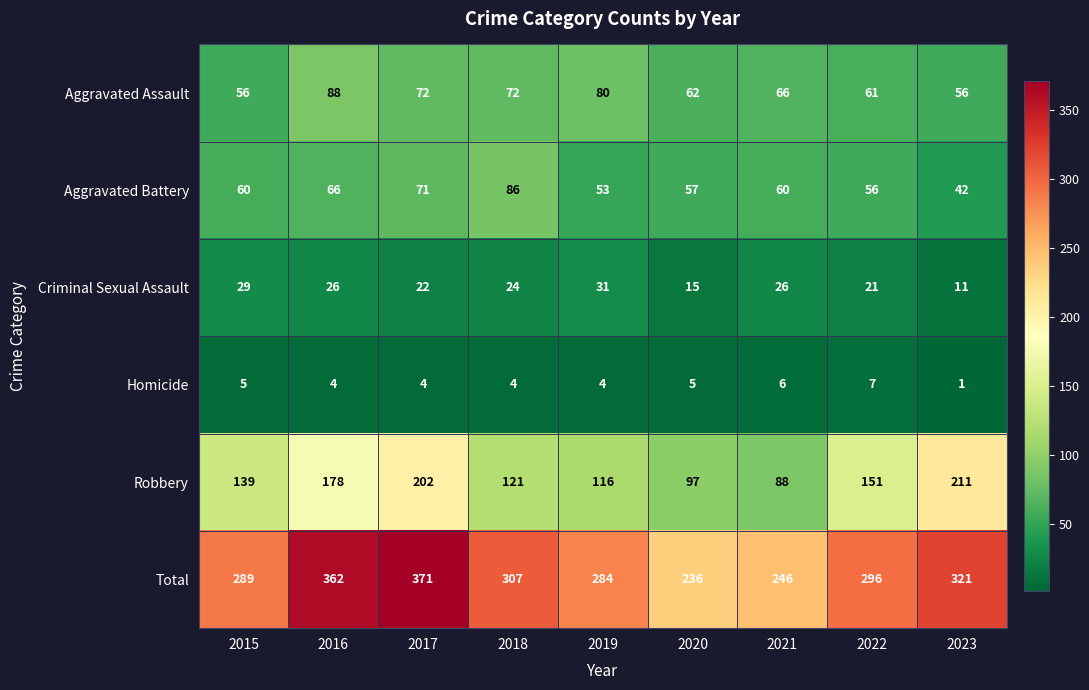

At which category is the sum across all series the highest?

2017